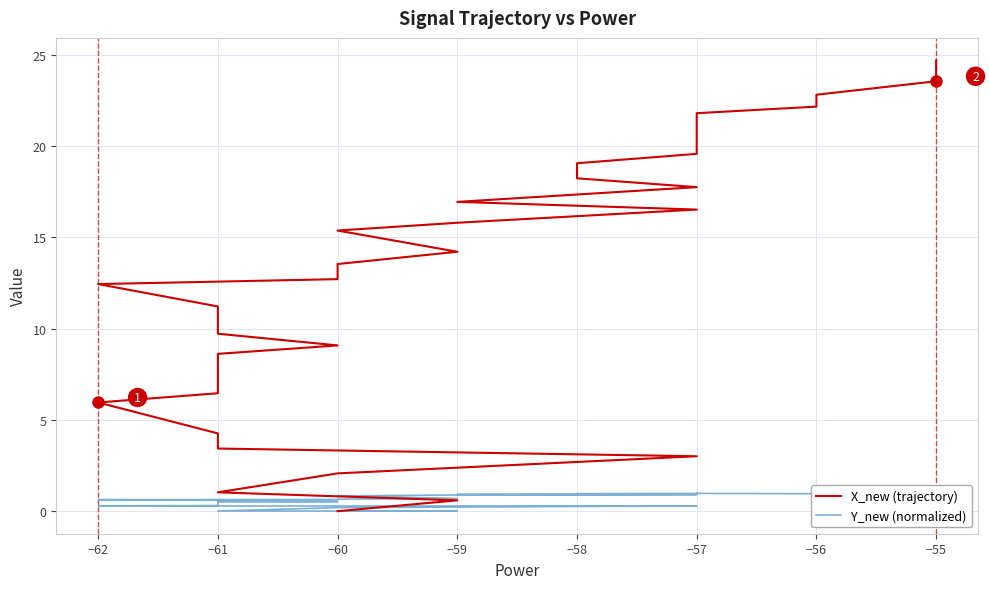

Where is the first local minimum for Y_new (normalized)?

−61